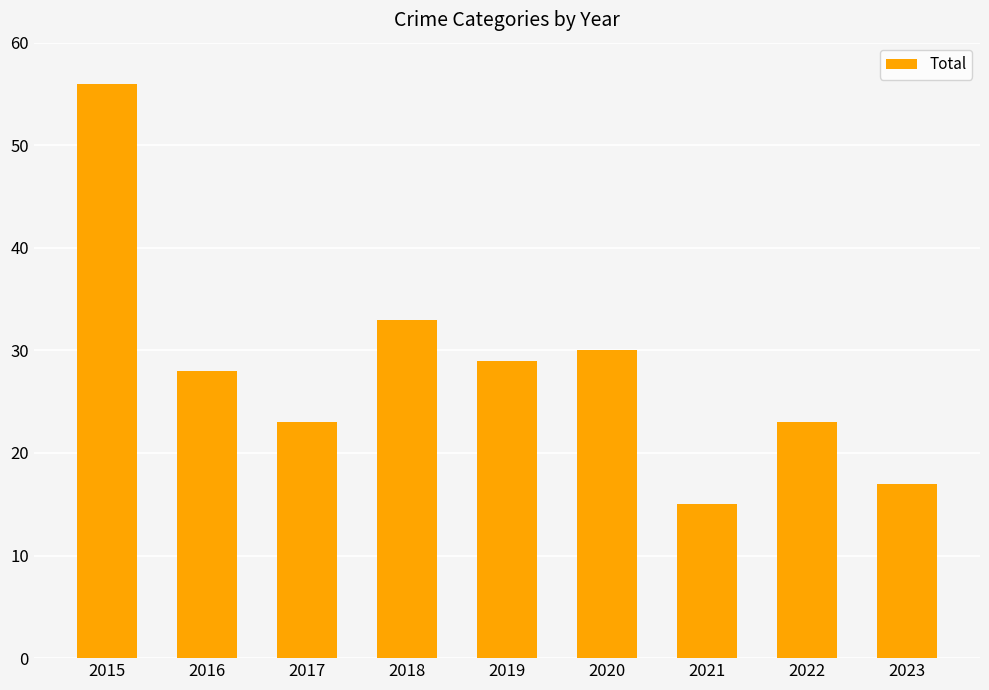

The value at 2015 is 32. True or false?

False